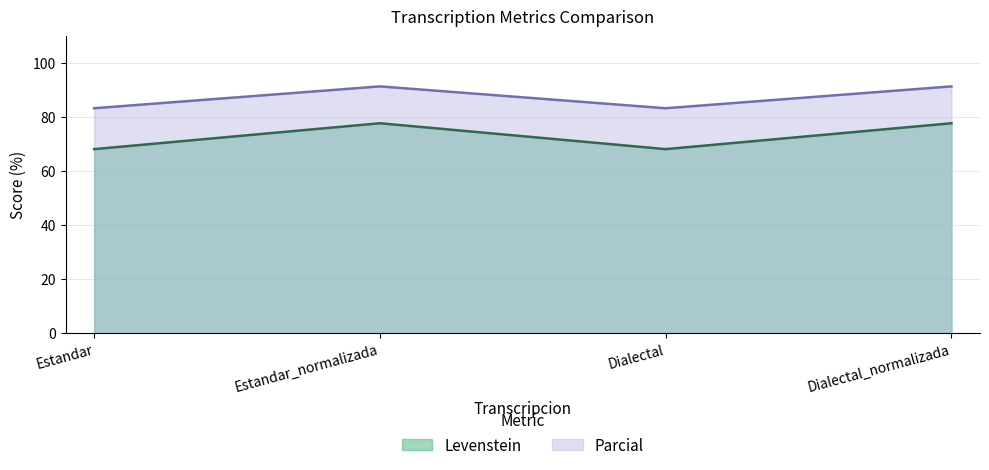

Reading left to right, extract all data points from this chart.

Levenstein: Estandar=68.2	Estandar_normalizada=77.8	Dialectal=68.2	Dialectal_normalizada=77.8
Parcial: Estandar=83.3	Estandar_normalizada=91.4	Dialectal=83.3	Dialectal_normalizada=91.4